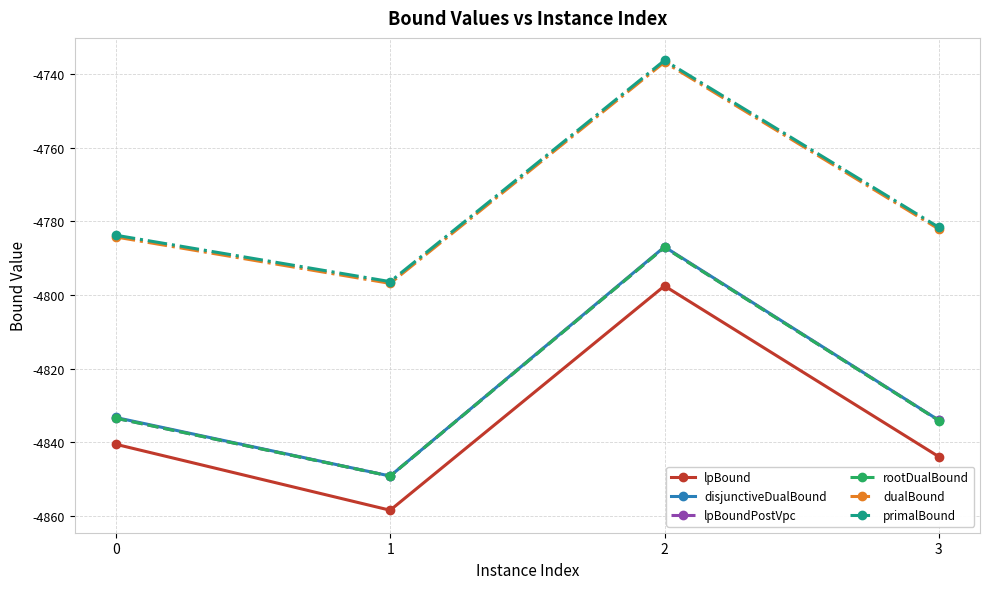

Reading left to right, extract all data points from this chart.

lpBound: -4840.5	-4858.5	-4797.5	-4843.9
disjunctiveDualBound: -4833.3	-4849.2	-4786.9	-4834.0
lpBoundPostVpc: -4833.5	-4849.2	-4787.0	-4834.1
rootDualBound: -4833.5	-4849.2	-4787.0	-4834.1
dualBound: -4784.2	-4796.8	-4736.7	-4782.1
primalBound: -4783.7	-4796.3	-4736.2	-4781.6